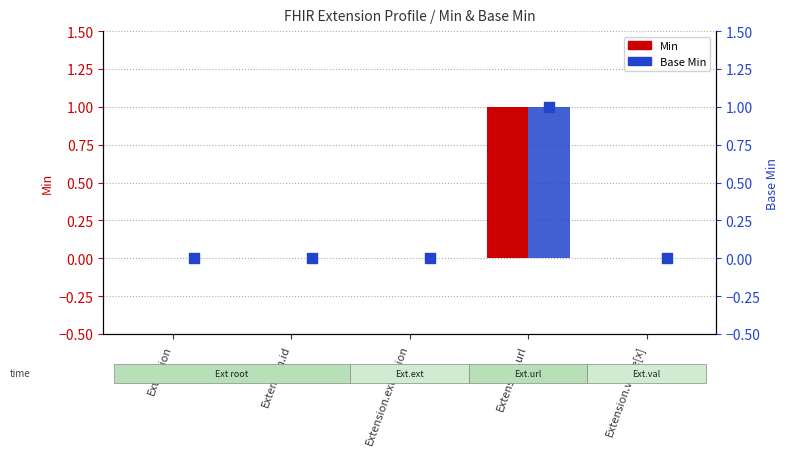

Which series has the largest Y range (max minus min)?

Min